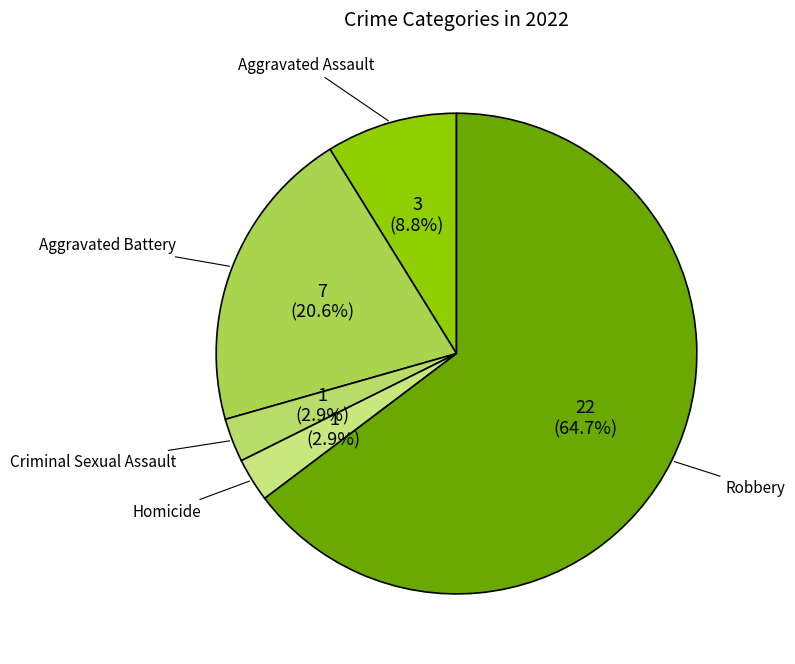

True or false: Homicide accounts for 3% of the total.

True